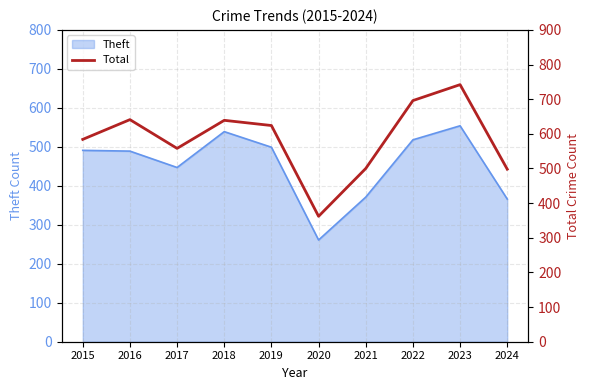

Between 2021 and 2019, which is larger?

2019